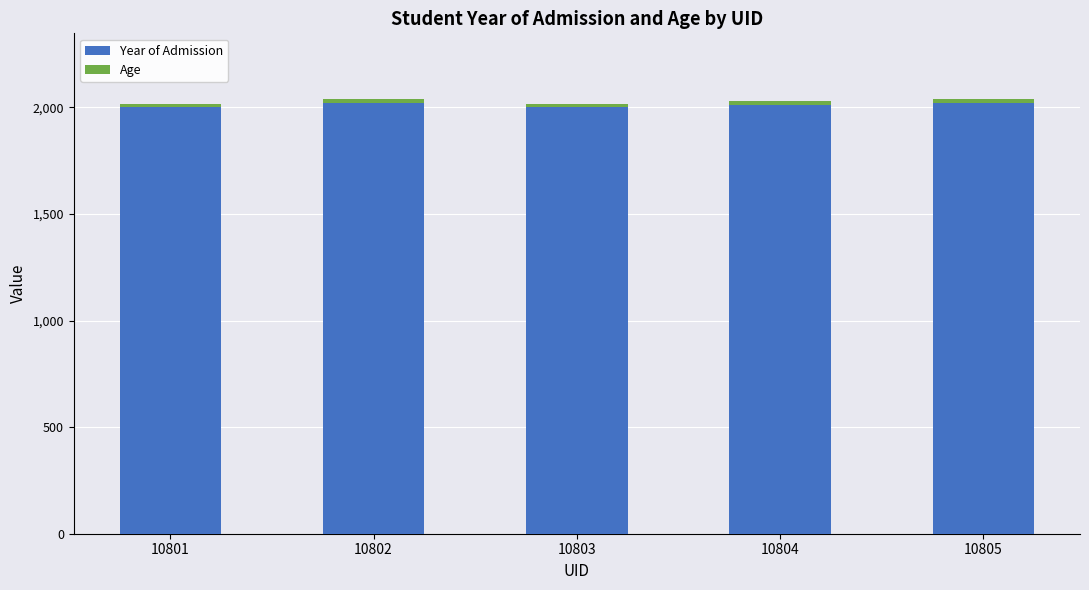

True or false: Year of Admission has a value of 2021 at 10802.

True